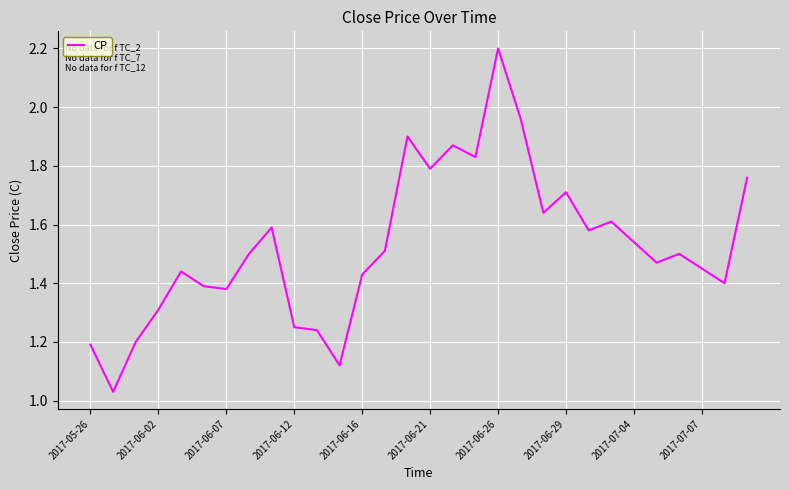

What is the maximum value shown in the chart?

2.2